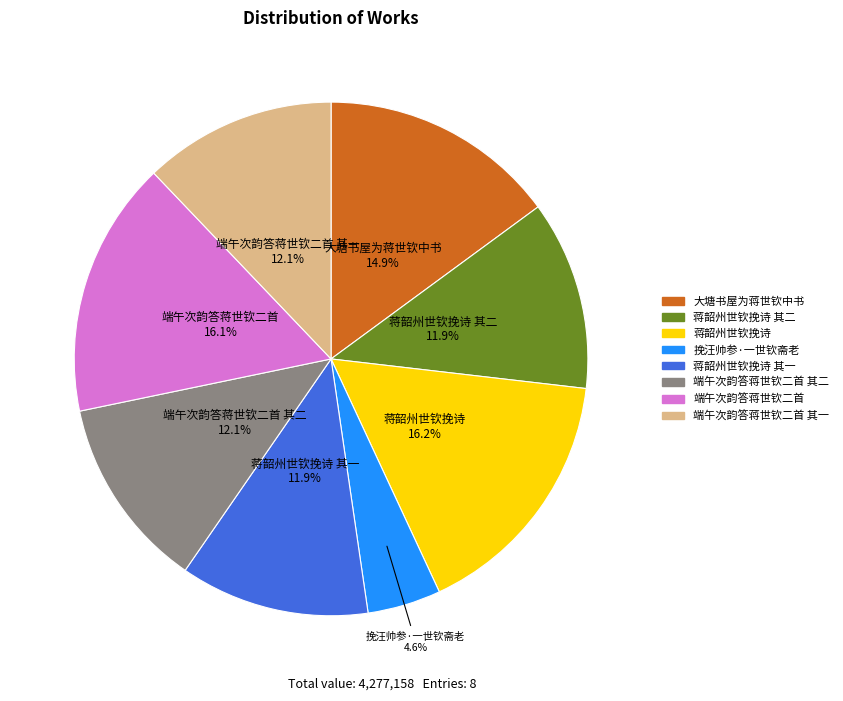

Is there a majority slice in this chart?

No